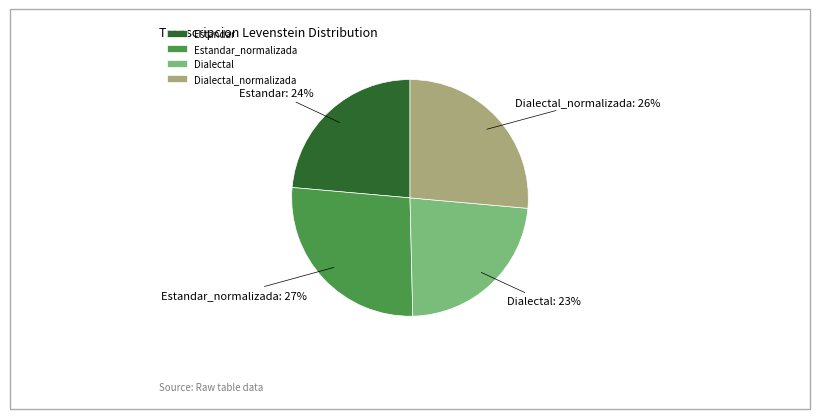

How many segments does this pie chart have?

4